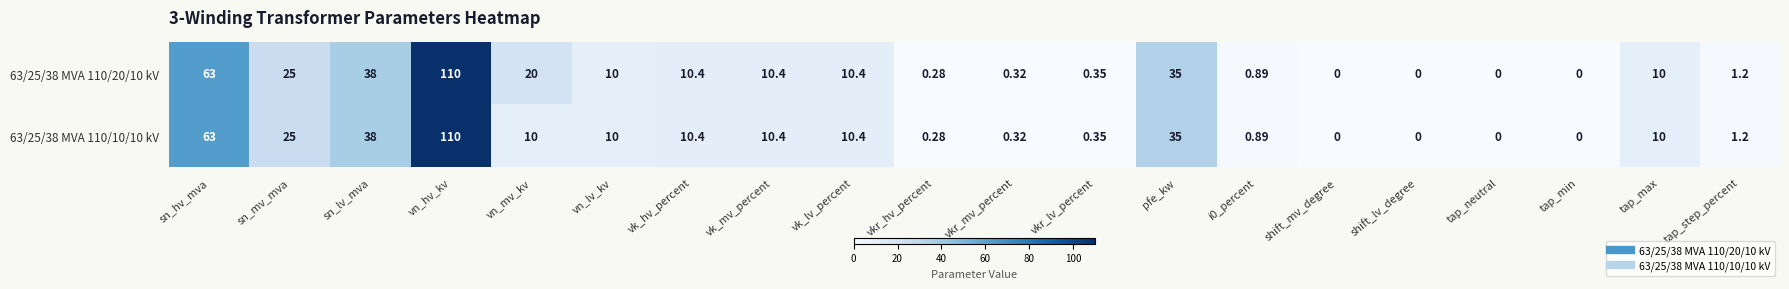

Where does the 63/25/38 MVA 110/10/10 kV series first go above 10?

sn_hv_mva